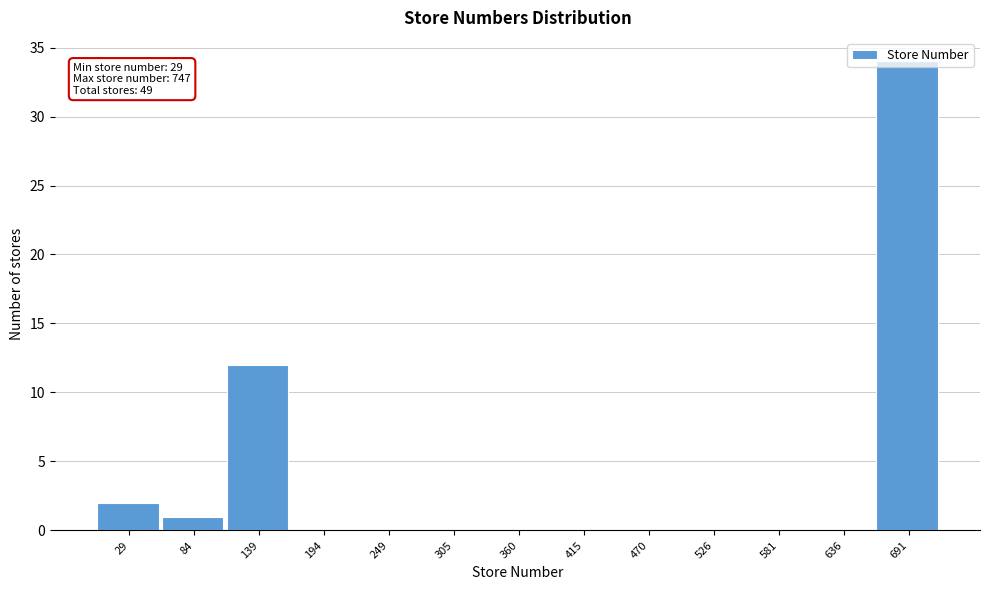

Where is the data nearest to the value 17?

139